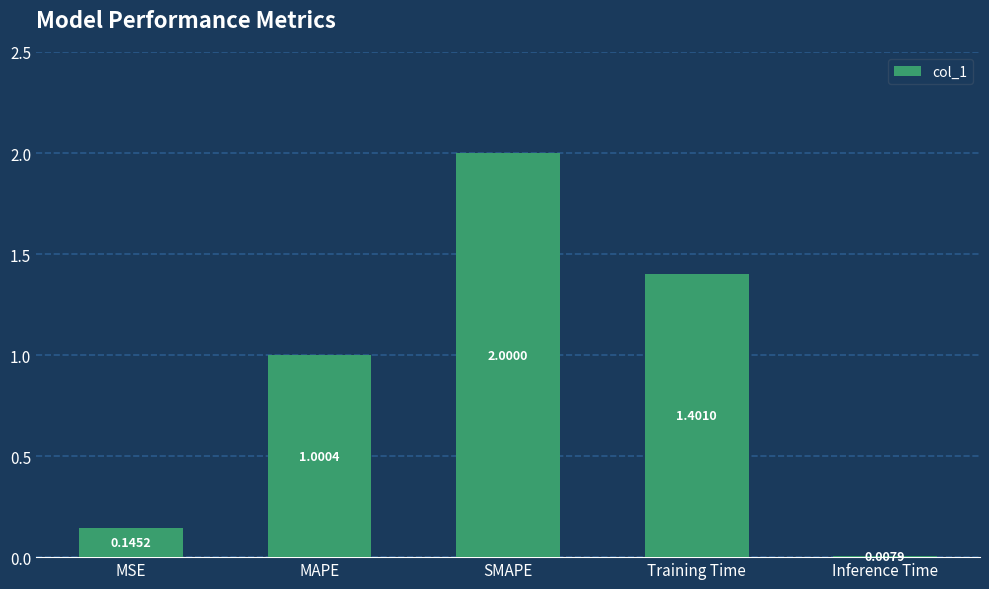

How many values exceed 1?

3